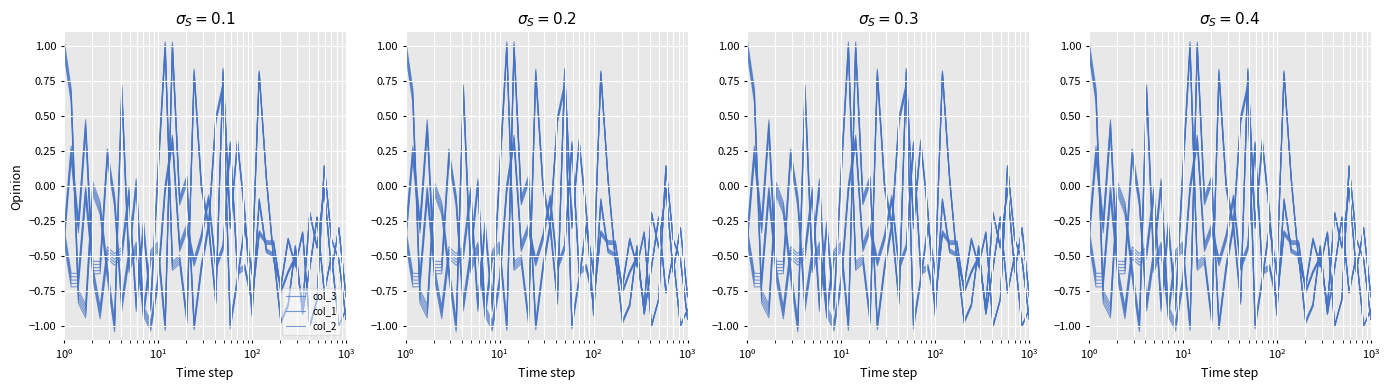

What is the spread (max minus min) of values at 9?

0.5